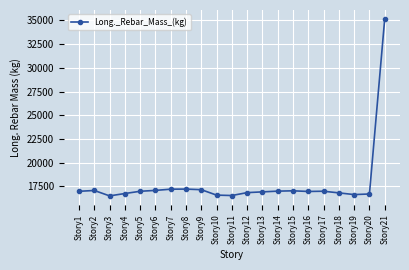

What is the change in value from Story18 to Story21?

+18329.6